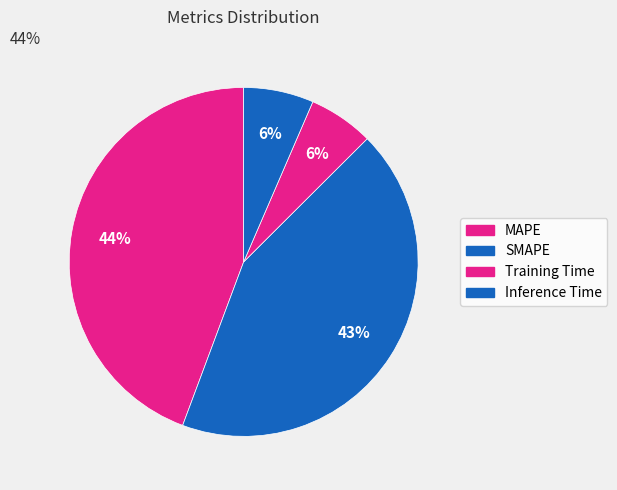

Combined, do MAPE and Inference Time account for over 50%?

Yes